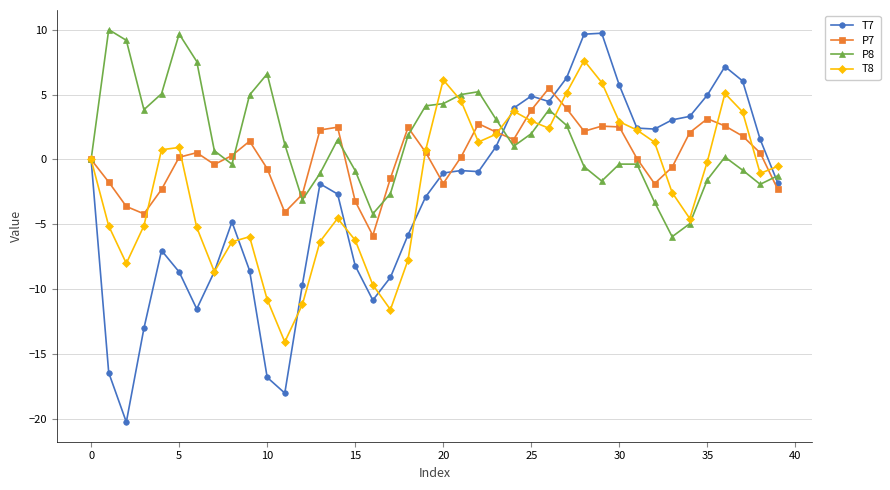

True or false: T8 has more than 2 interior local peaks.

True